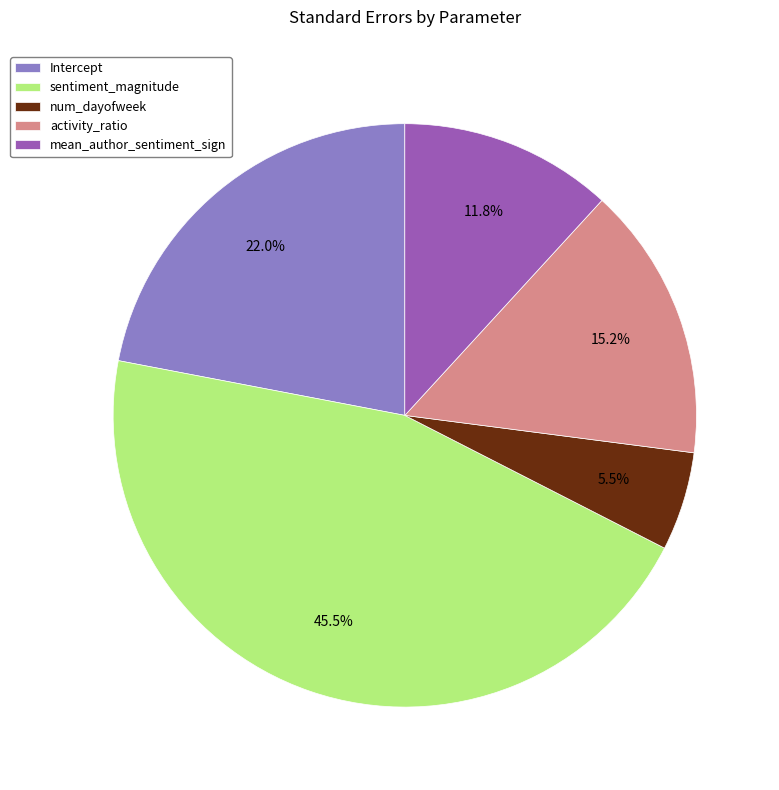

What percentage is NOT represented by mean_author_sentiment_sign?

88.2%